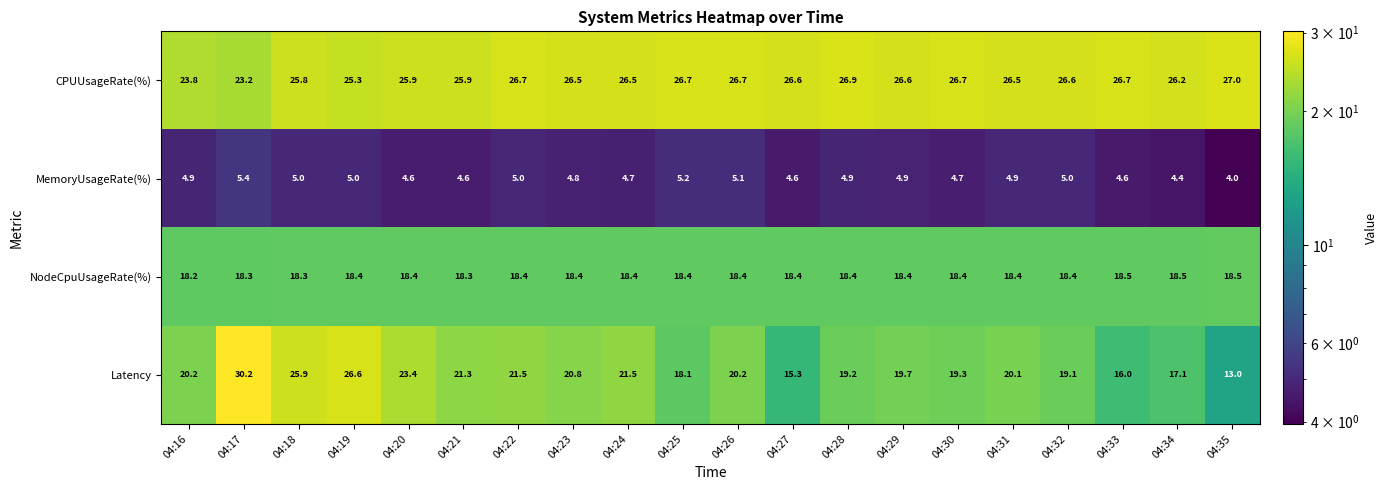

What is the smallest value displayed?

4.0